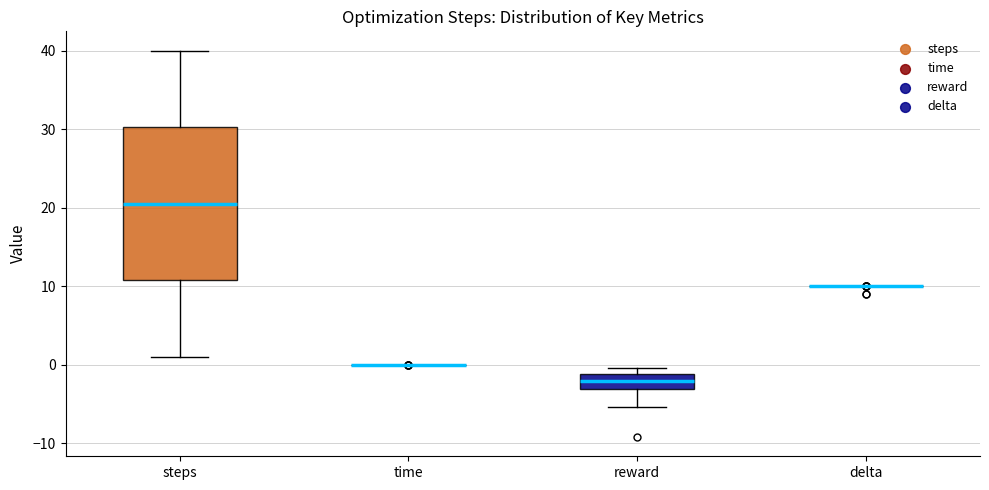

Comparing the boxes themselves (not the whiskers), which one is the tallest?

steps